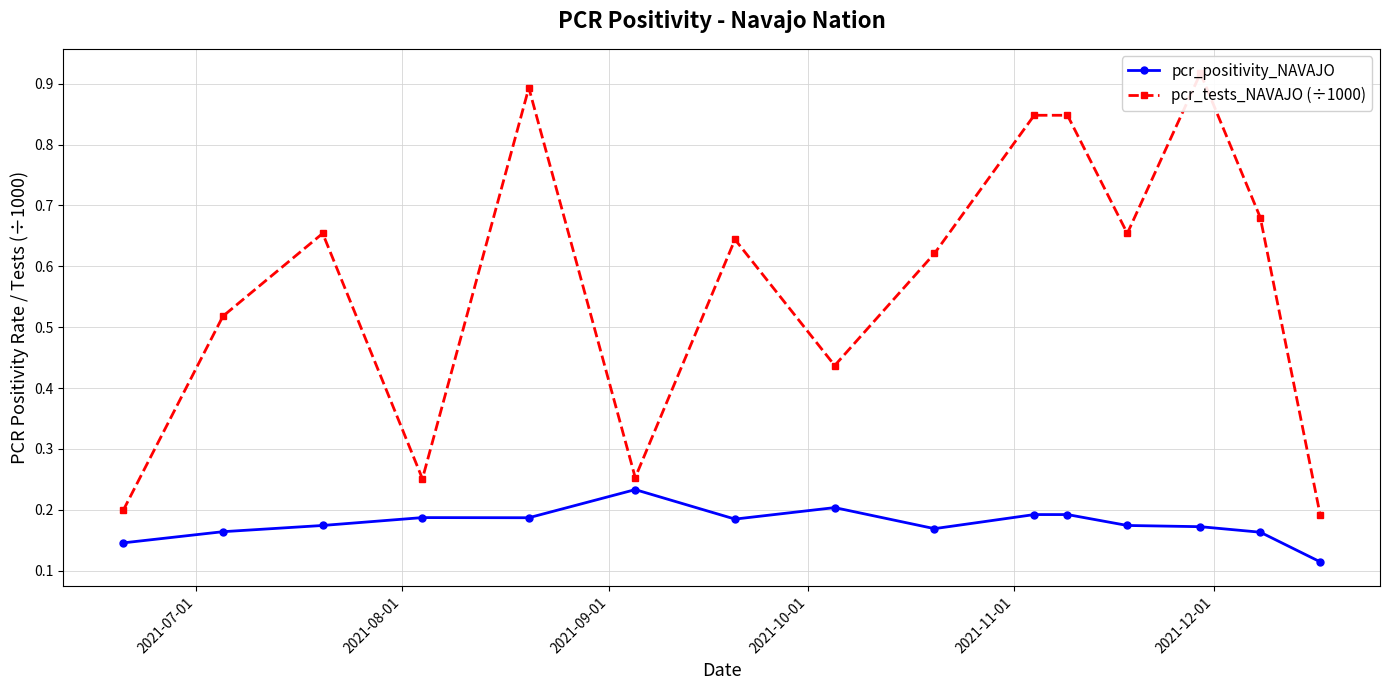

How many pcr_positivity_NAVAJO values are between 0 and 1?

15